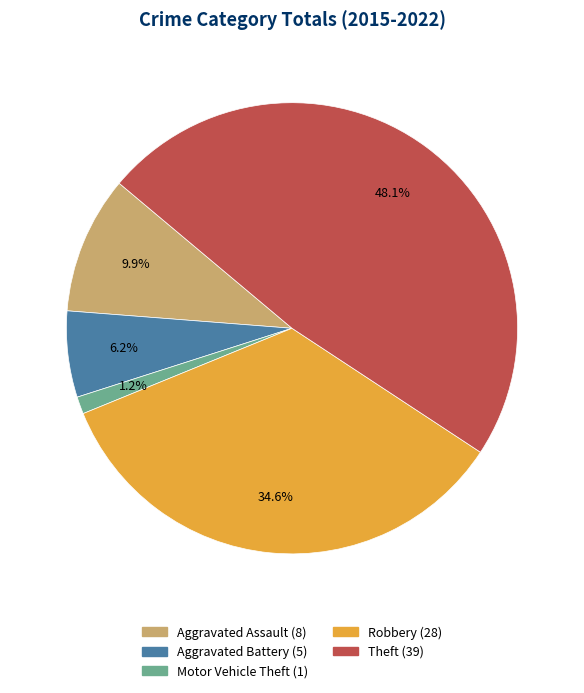

Is it true that Aggravated Battery is 6% of the pie?

True